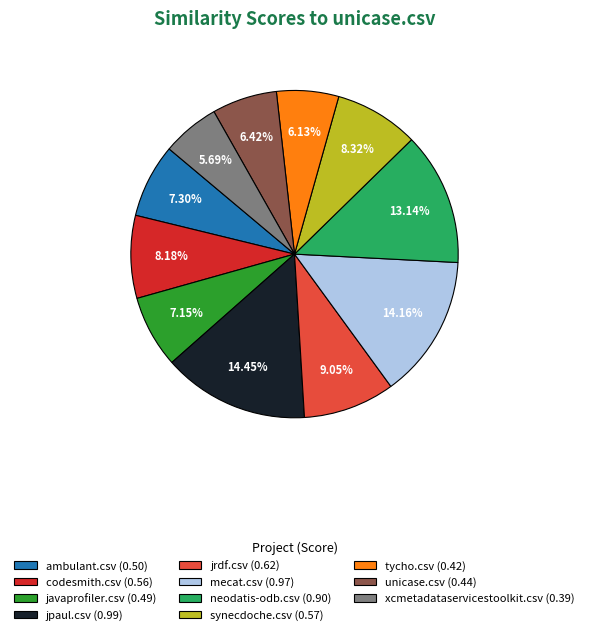

Is it true that jrdf.csv is 9% of the pie?

True